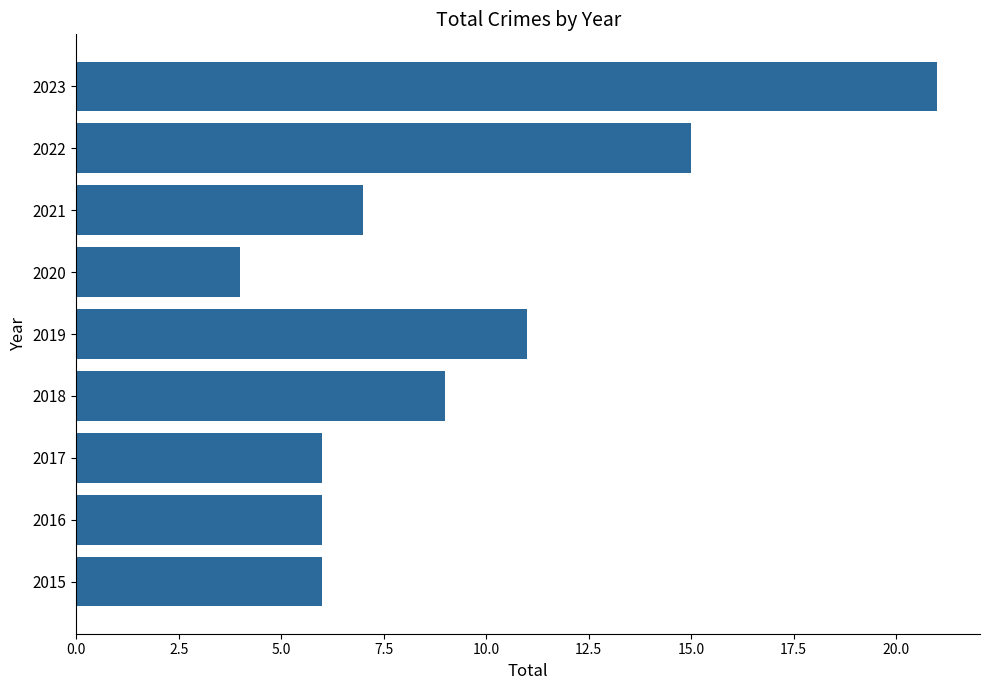

Count the number of data series in this chart.

1